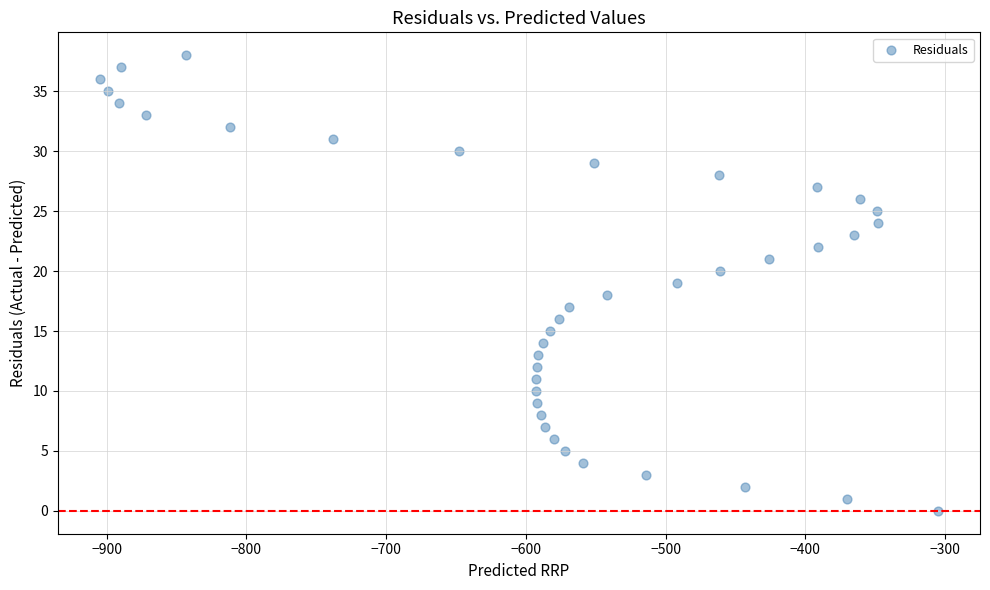

What is the range of Y values (max minus min)?

38